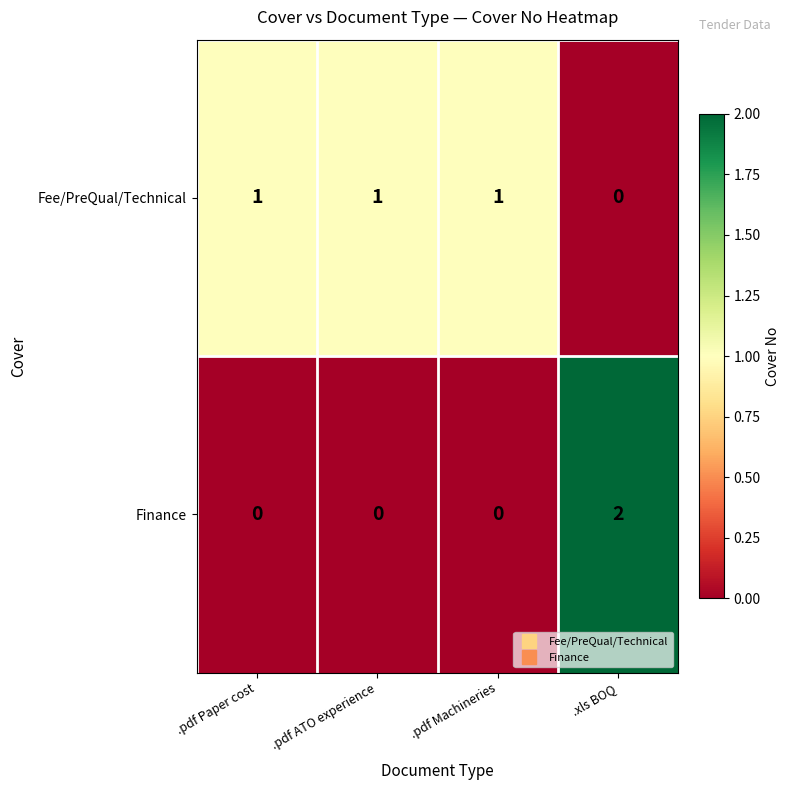

The value of Finance at .xls BOQ is 2. True or false?

True